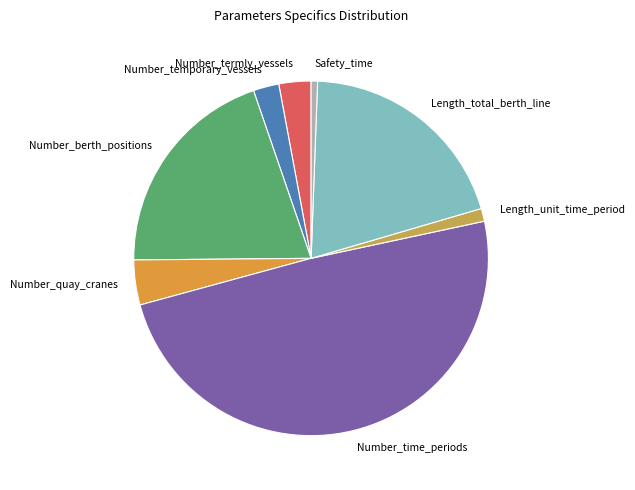

Is Safety_time the majority of the pie?

No